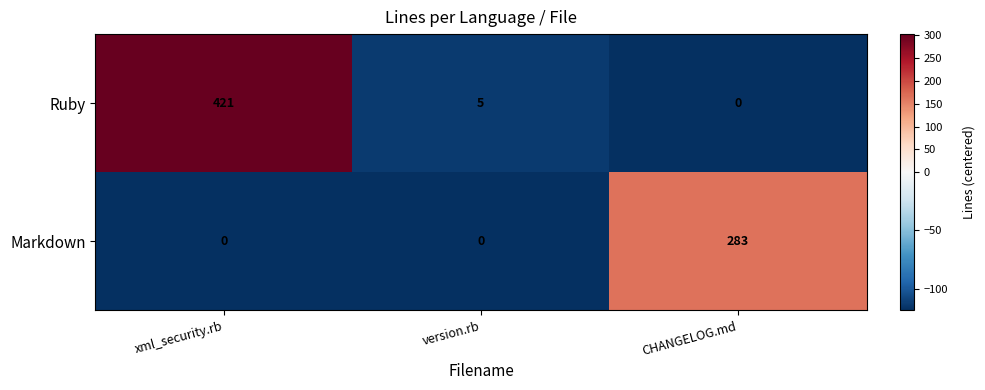

The Markdown series shows 0 at xml_security.rb. True or false?

True